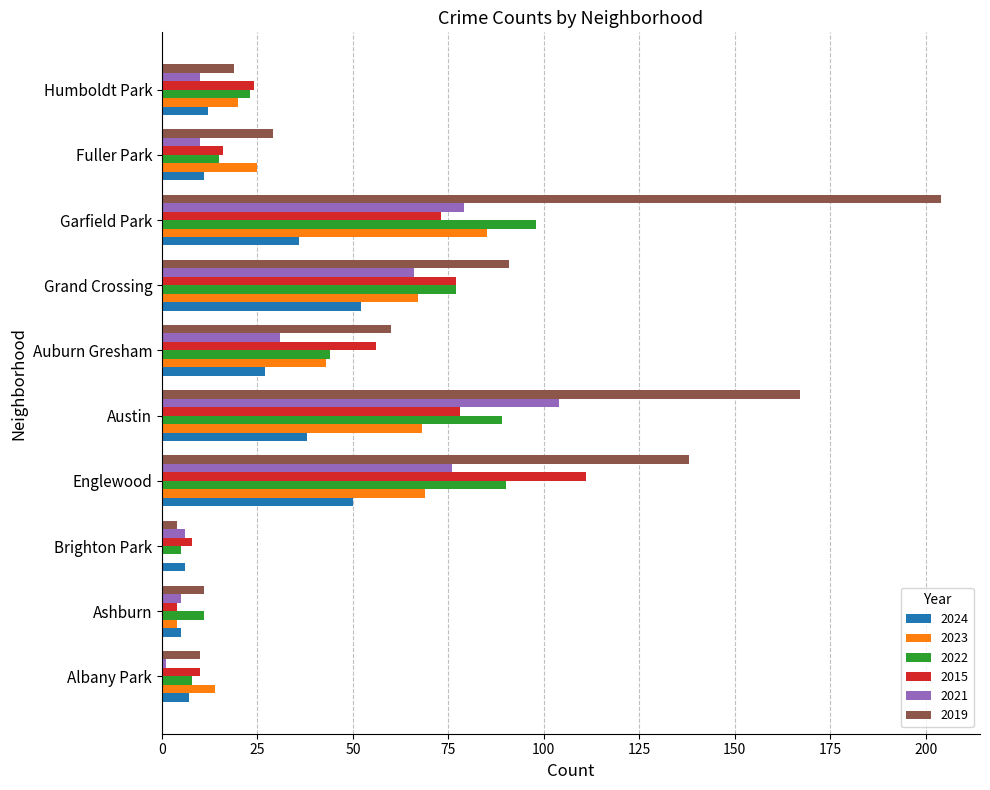

True or false: 2015 has a value of 4 at Ashburn.

True